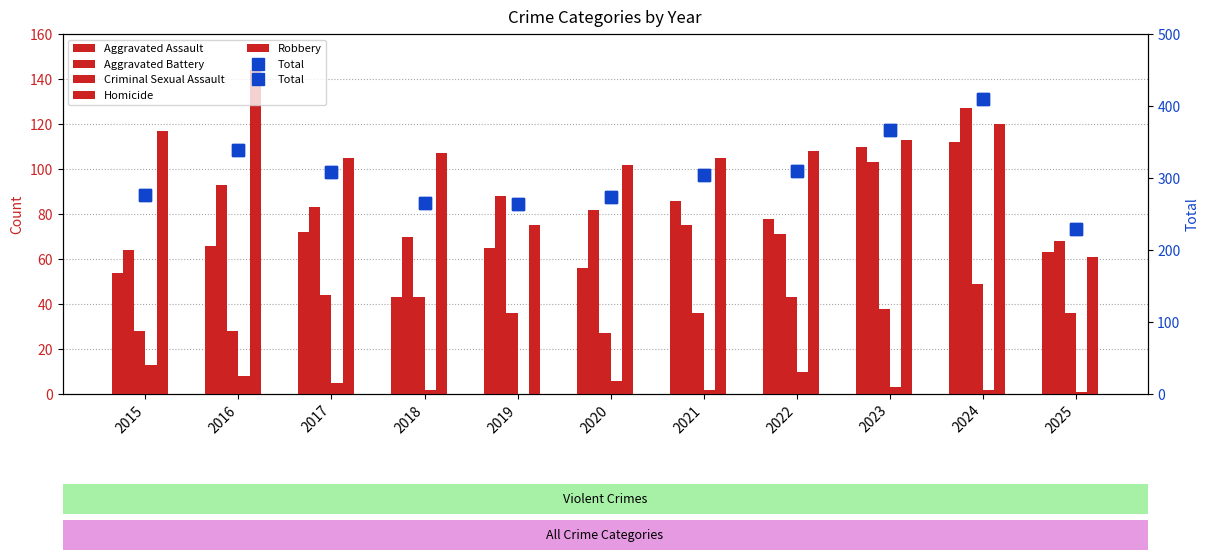

Rank the categories by Criminal Sexual Assault value from highest to lowest.

2024, 2017, 2018, 2022, 2023, 2019, 2021, 2025, 2015, 2016, 2020